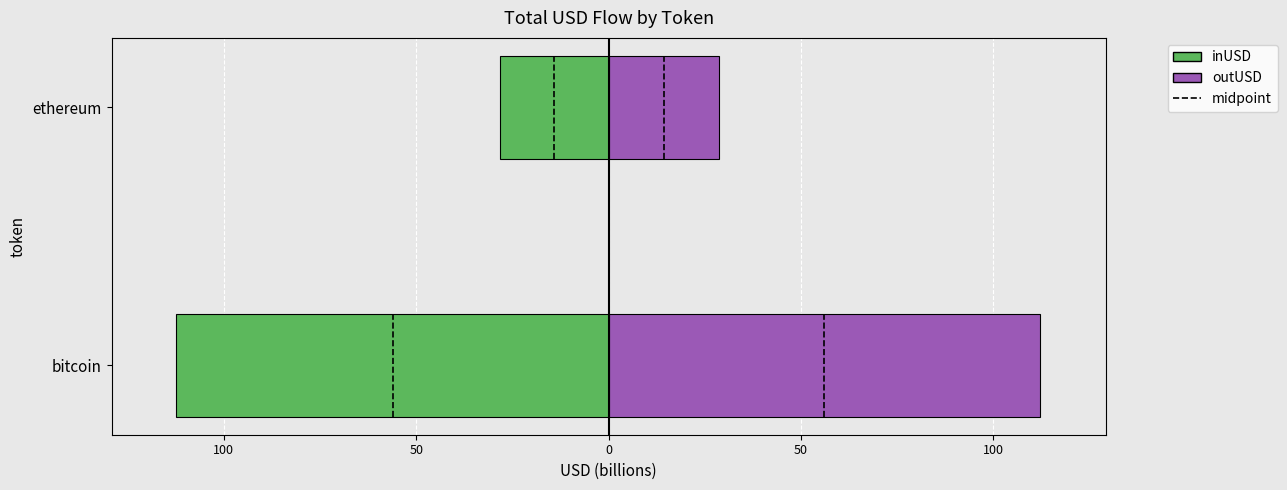

Reading left to right, what are all the values shown in this chart?

inUSD: -112.3	-28.2
outUSD: 112.1	28.6